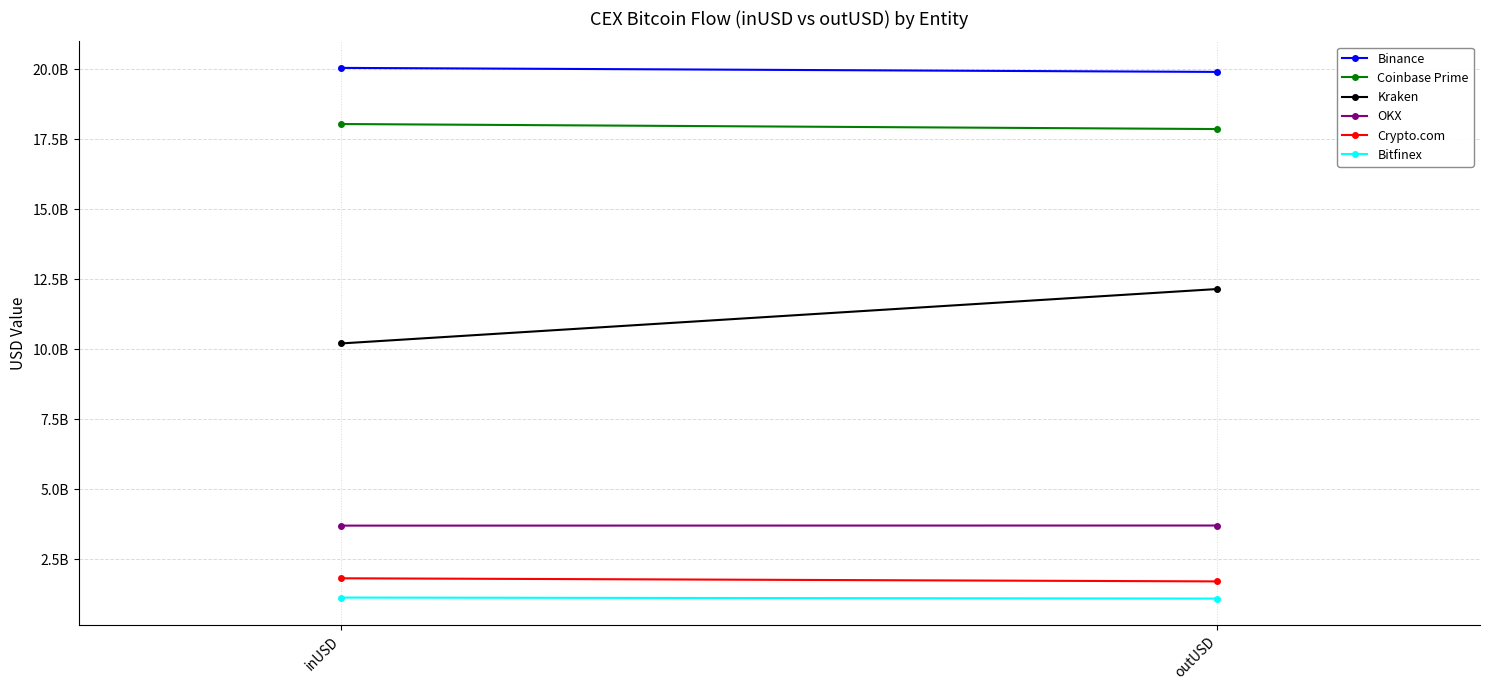

Which category has the lowest value across all series?

outUSD